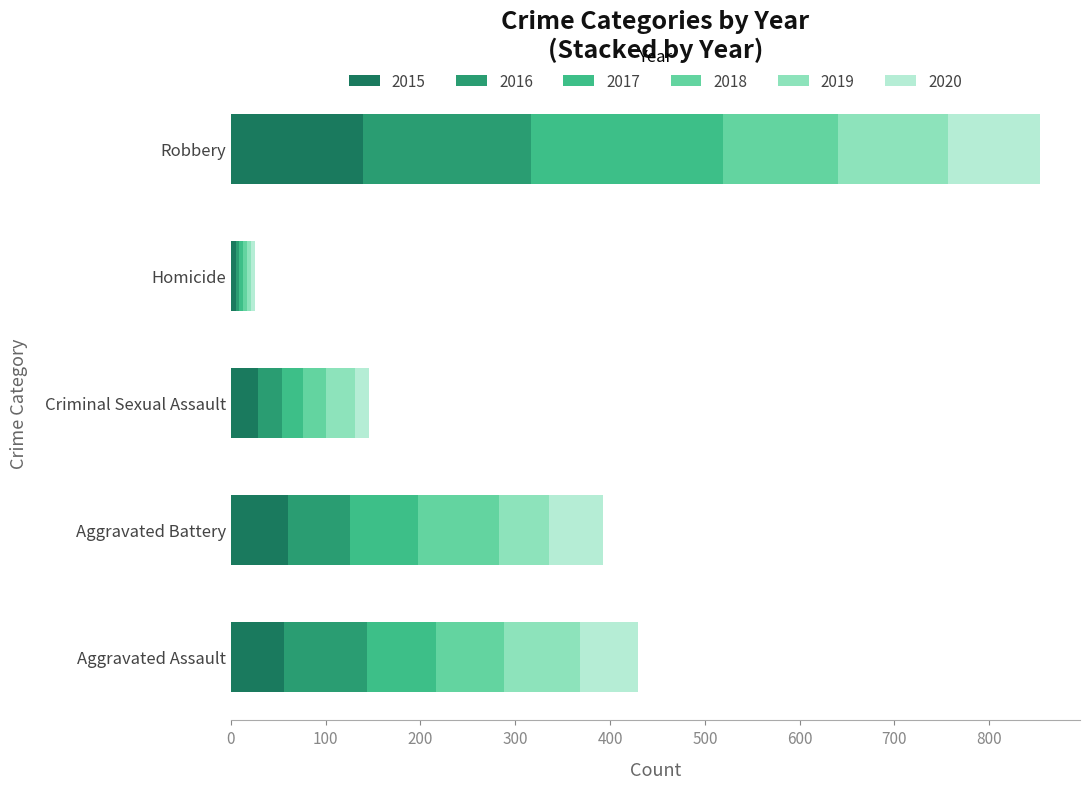

What is the difference between the second highest and minimum values in the 2015 series?

55